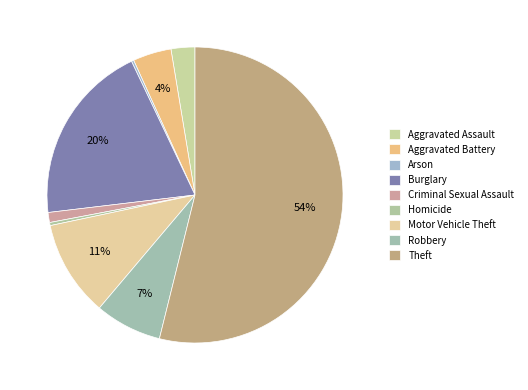

True or false: Motor Vehicle Theft accounts for 19% of the total.

False